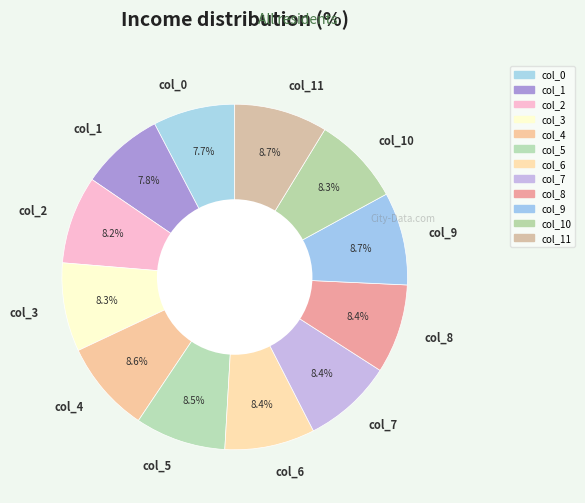

Combined, what portion of the pie is col_5 and col_4?

17.1%